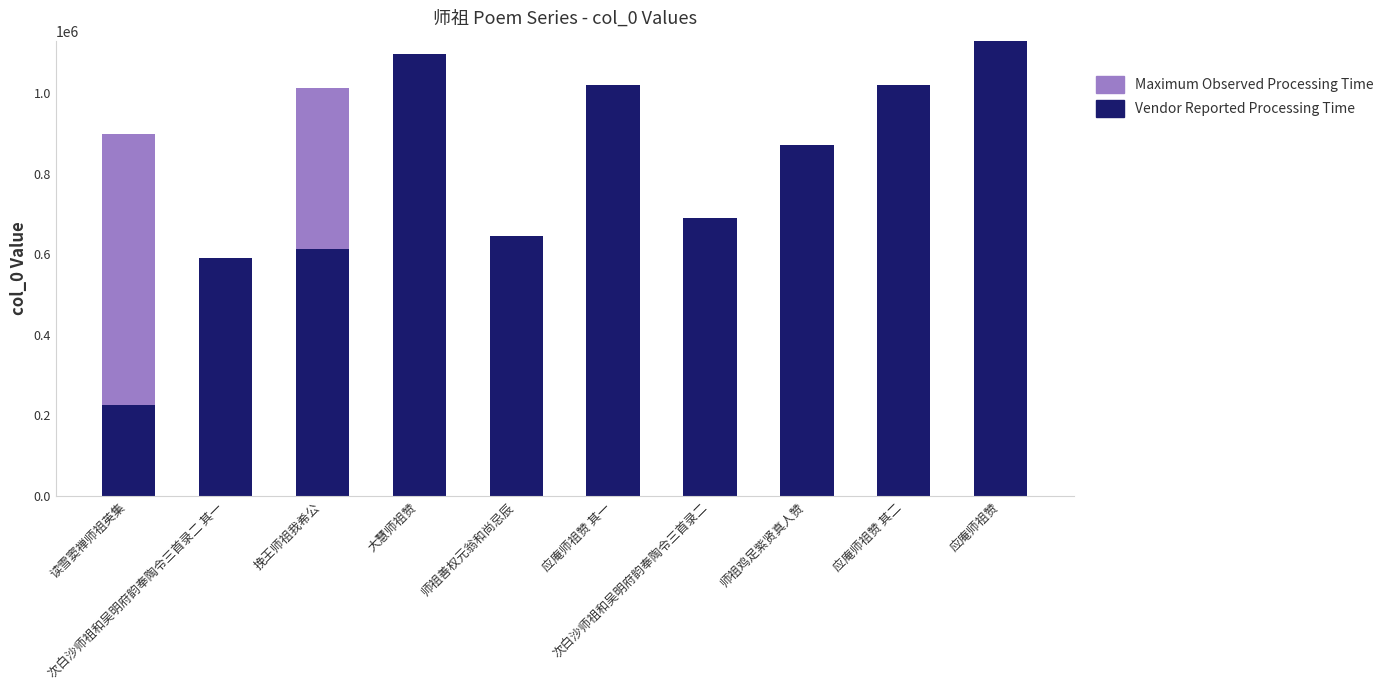

What is the total value across all series at 次白沙师祖和吴明府韵奉陶令三首录二 其一?

590557